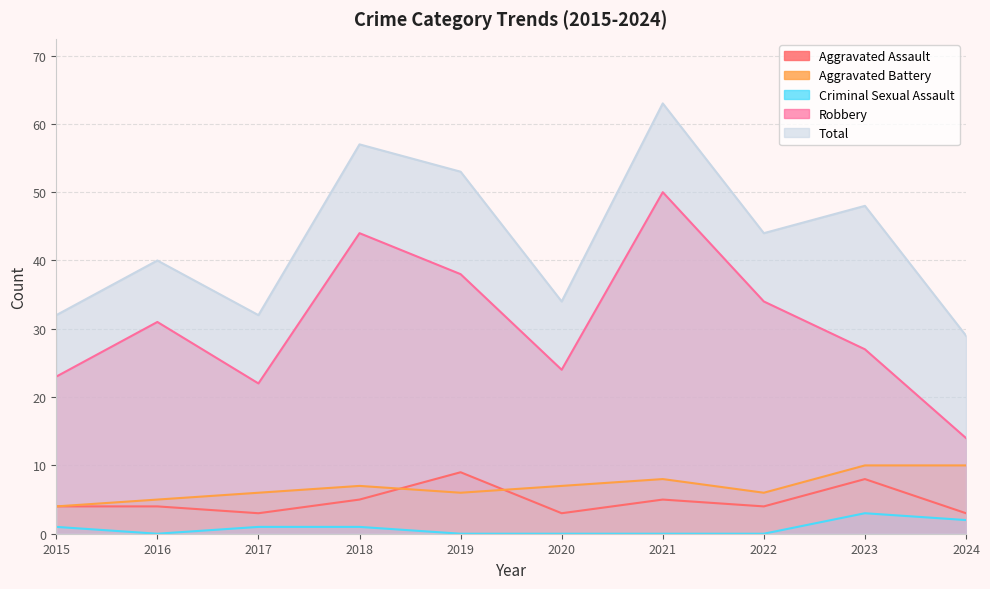

Where does the Criminal Sexual Assault series first go above 1?

2023